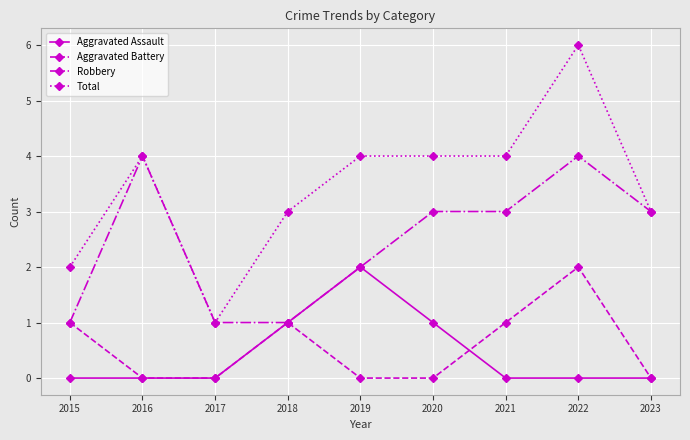

Count the Robbery values in the range 1 to 3.

7